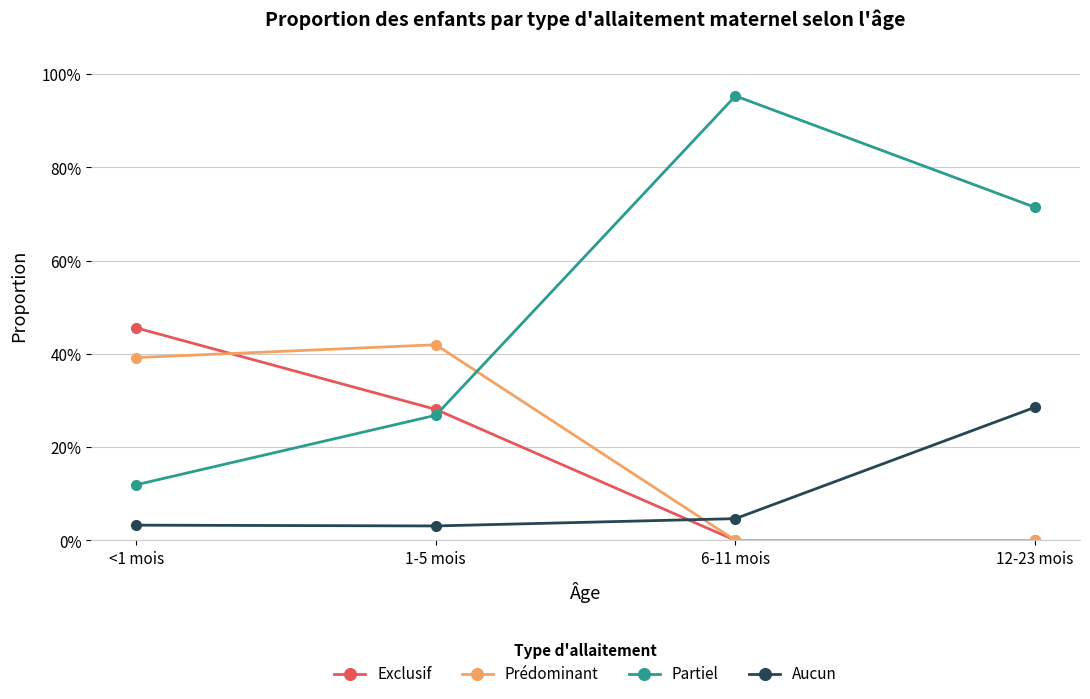

The Exclusif series shows 0.2 at <1 mois. True or false?

False